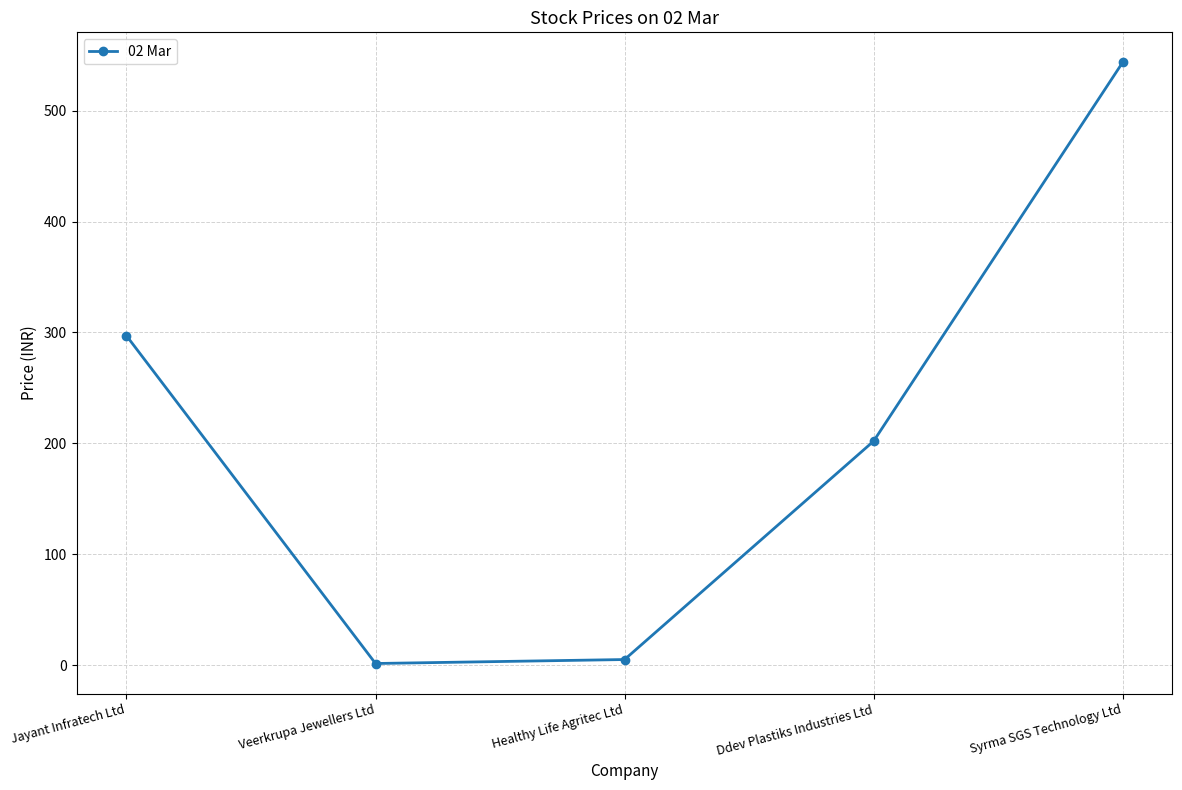

What is the average value?

209.8